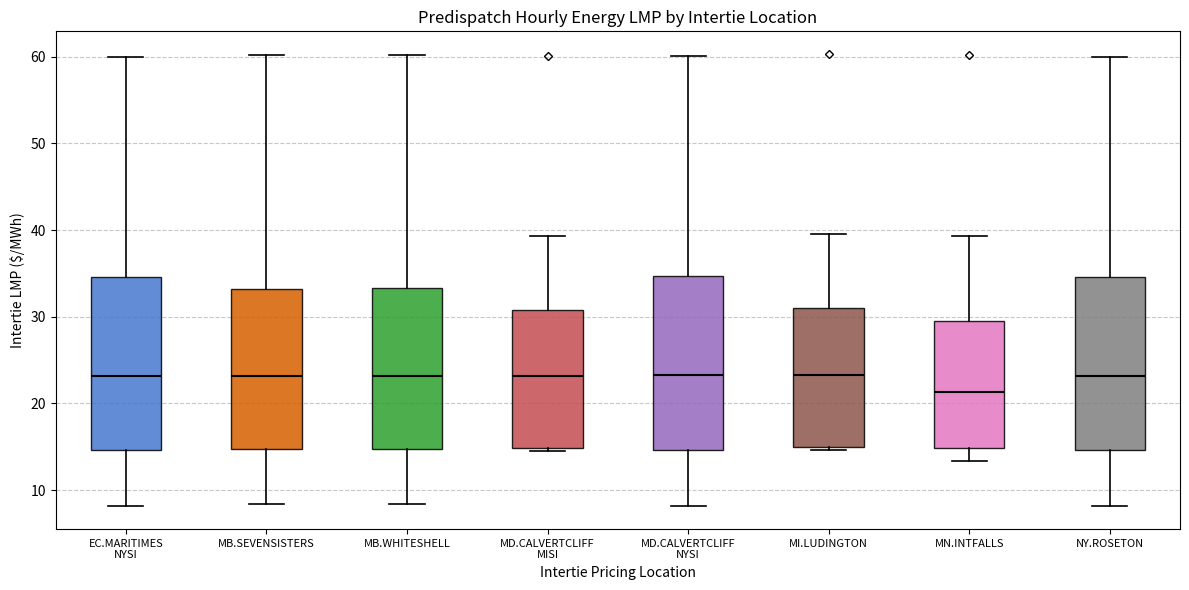

Where does the median line of the box for MB.WHITESHELL sit on the y-axis? The values are not printed on the chart, so give them approximately, as read against the axis.

23